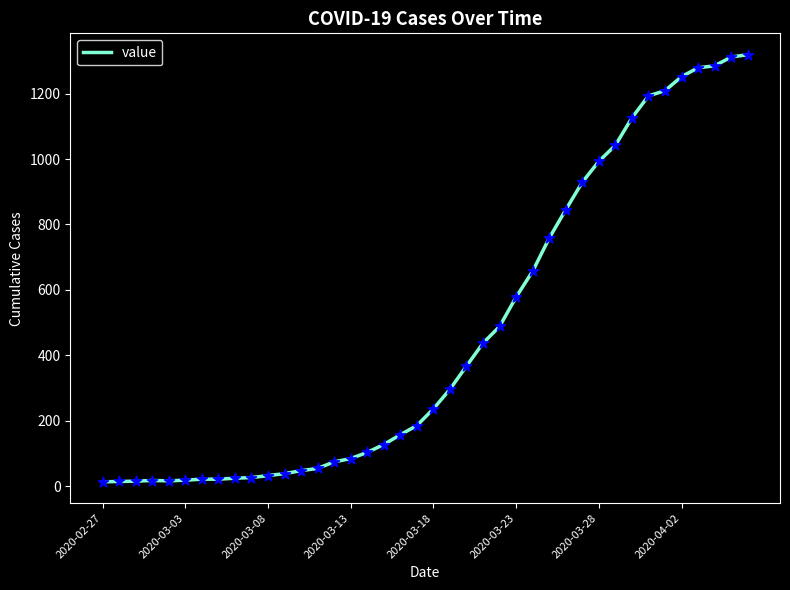

What is the difference between the maximum and minimum values?

1306